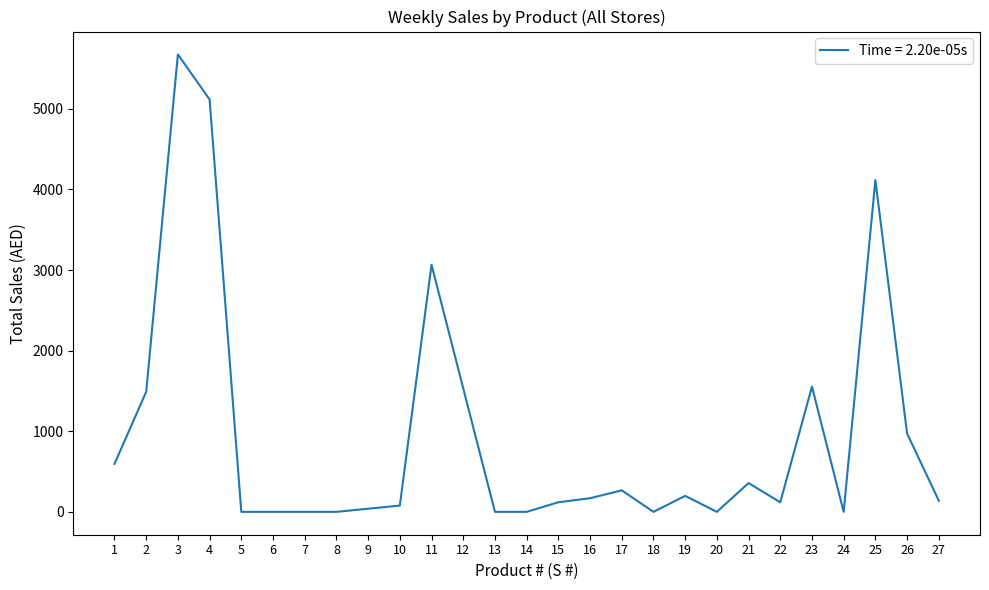

How many lines are shown in the chart?

1